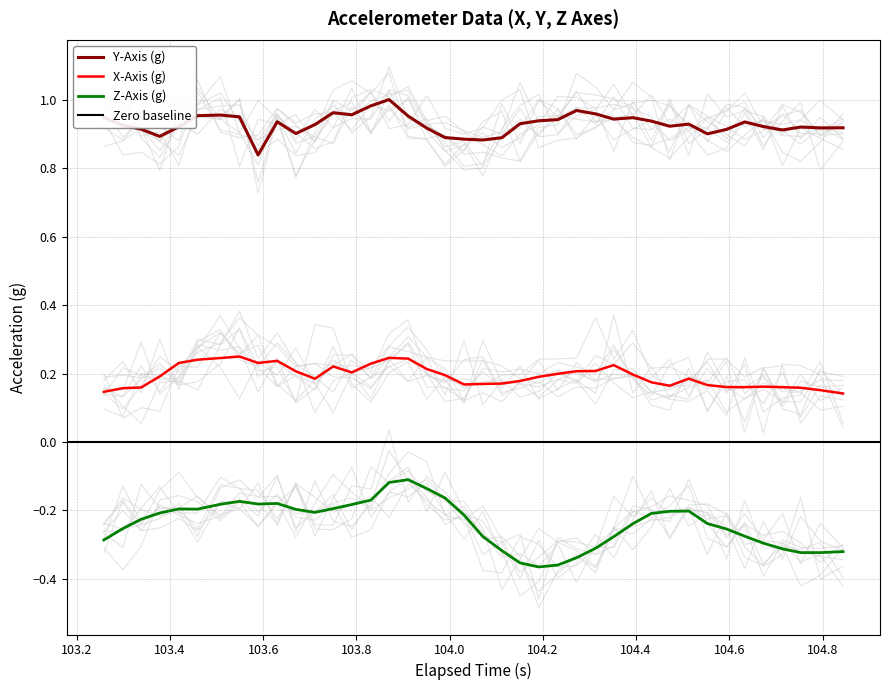

What is the lowest value of the Z-Axis (g) series?

-0.4